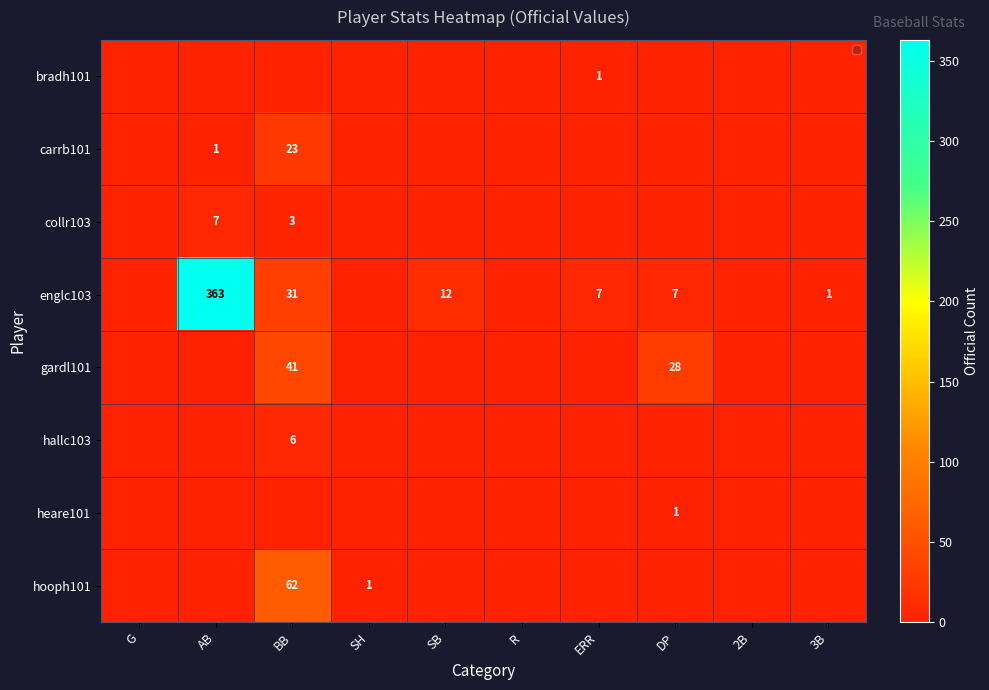

True or false: englc103 has a value of 10 at ERR.

False